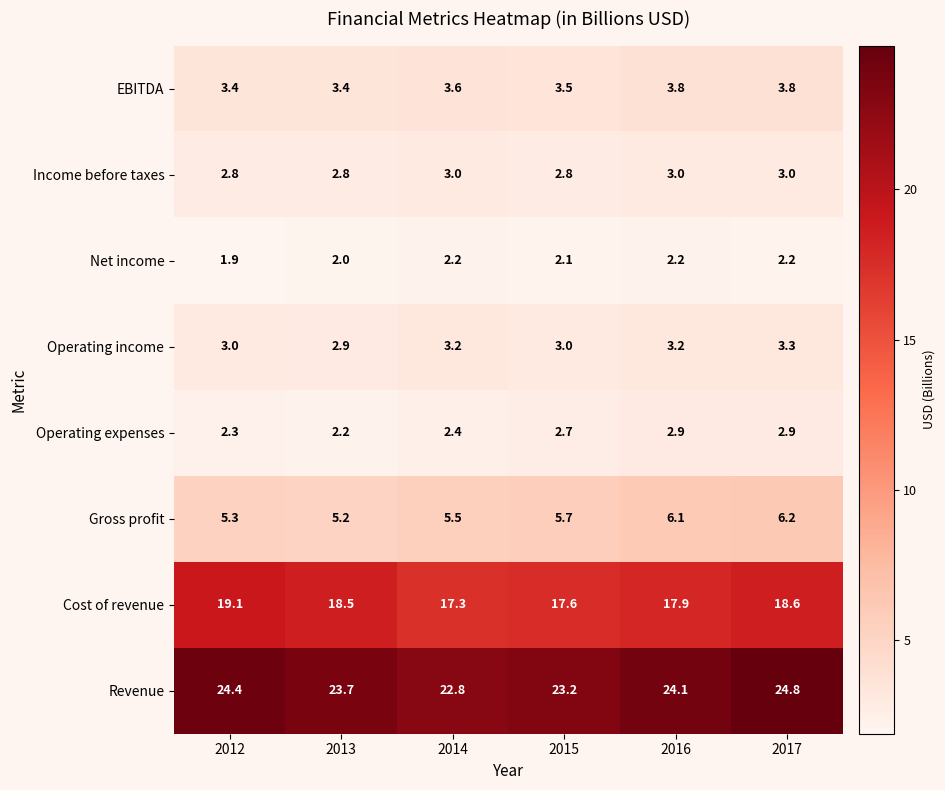

Rank the series by their maximum value, from lowest to highest.

Net income, Operating expenses, Income before taxes, Operating income, EBITDA, Gross profit, Cost of revenue, Revenue